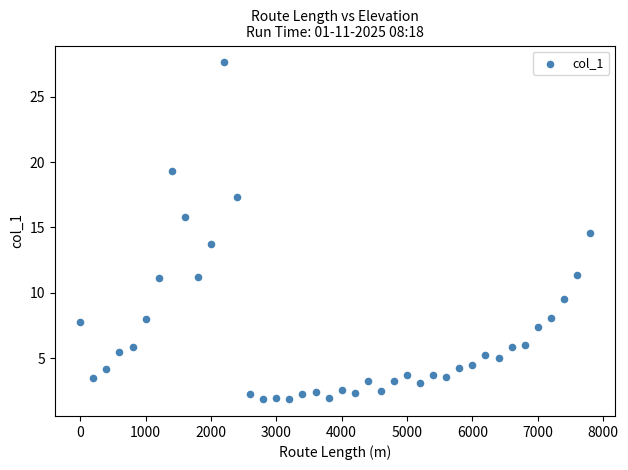

What is the range of Y values (max minus min)?

25.8